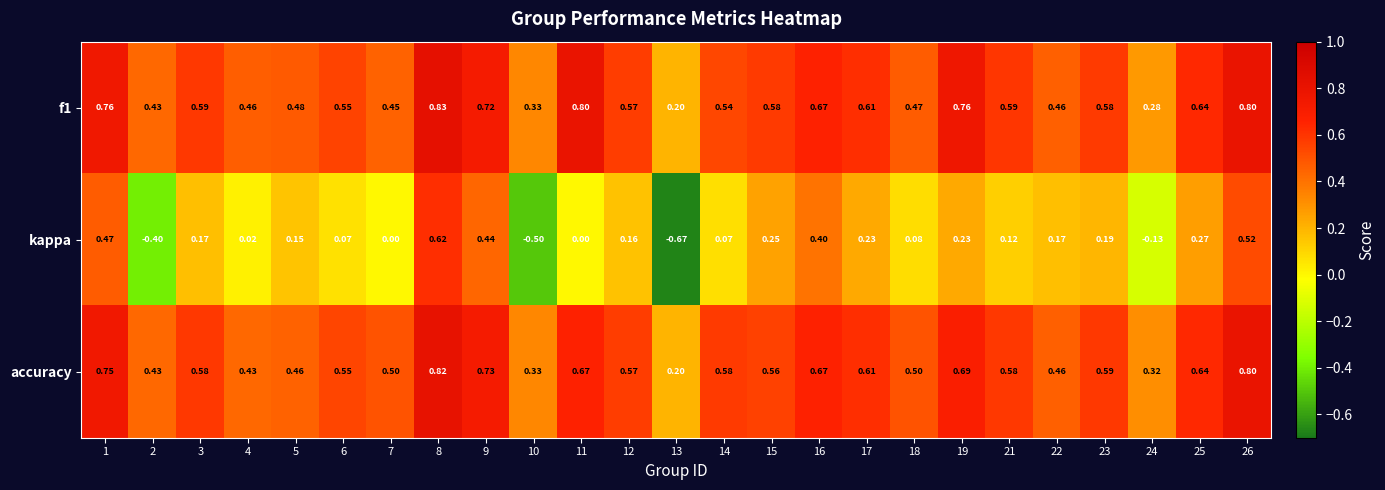

Which series has the widest spread of values?

kappa